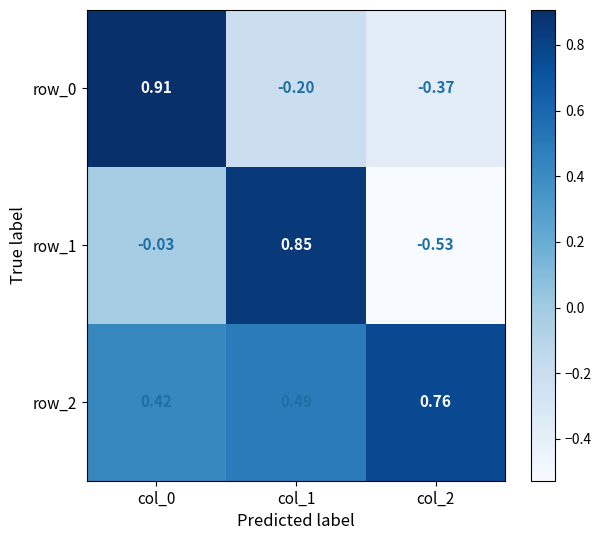

What is the sum of the row_2 values at col_0 and col_2?

1.2